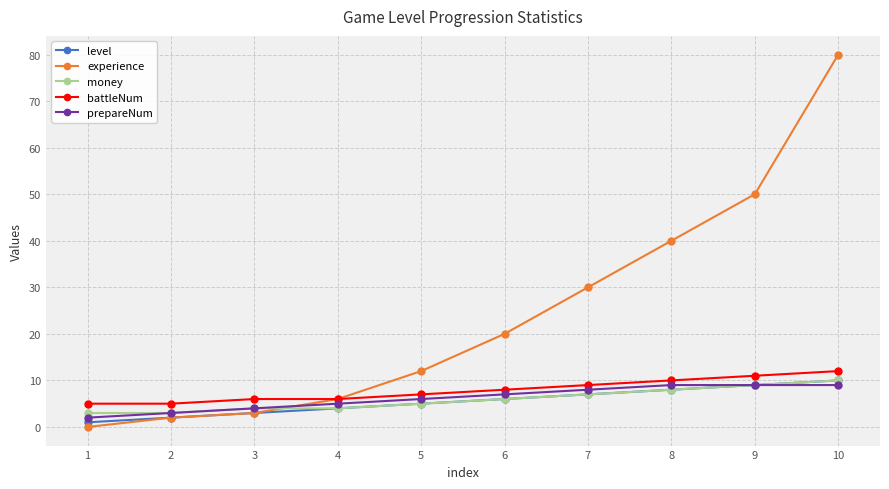

What is the highest value of the money series?

10